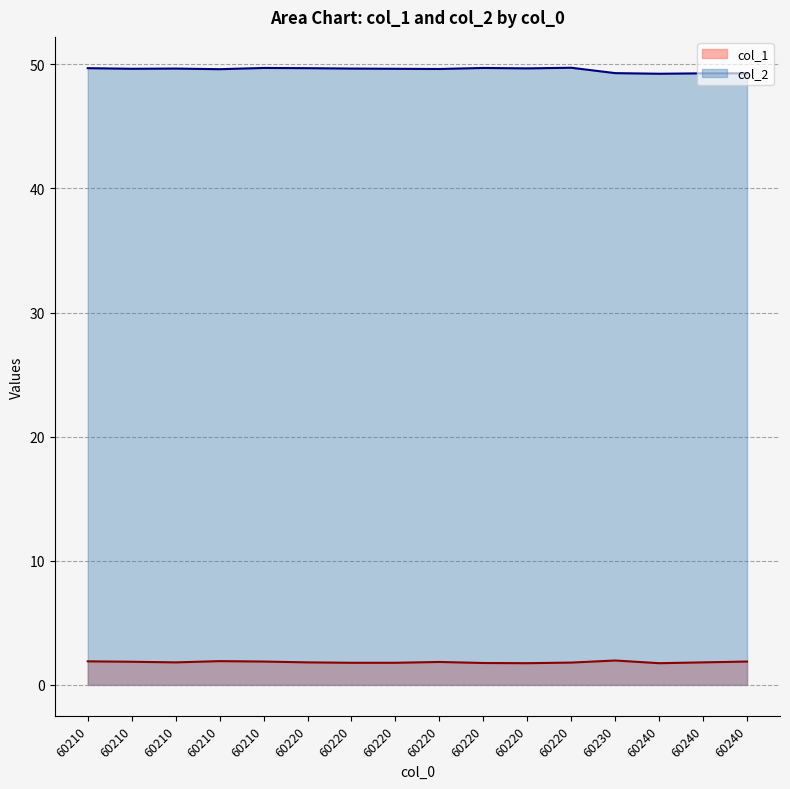

What is the difference between the second highest and minimum values in the col_1 series?

0.2